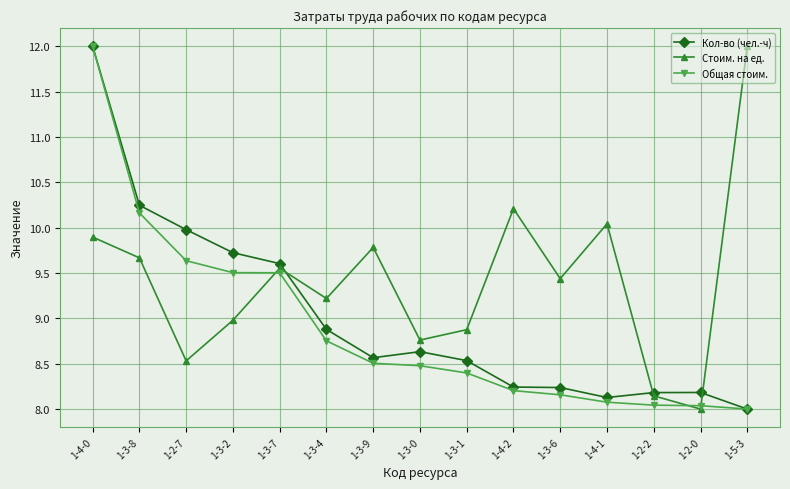

What is the difference between the maximum and minimum values in the Кол-во (чел.-ч) series?

4.0